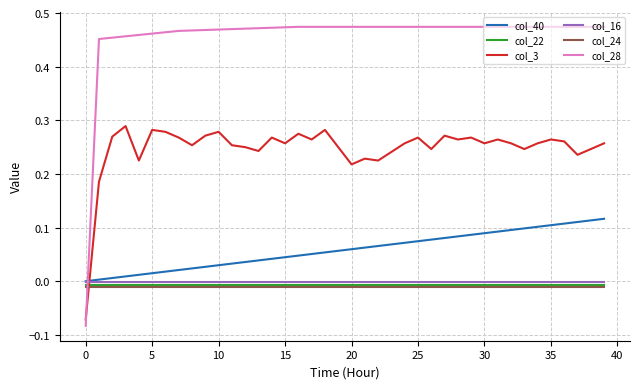

Which series has the largest range (max minus min)?

col_28